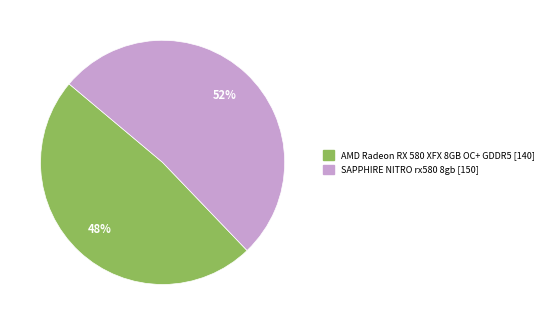

To the nearest percent, what is the average slice percentage?

50%